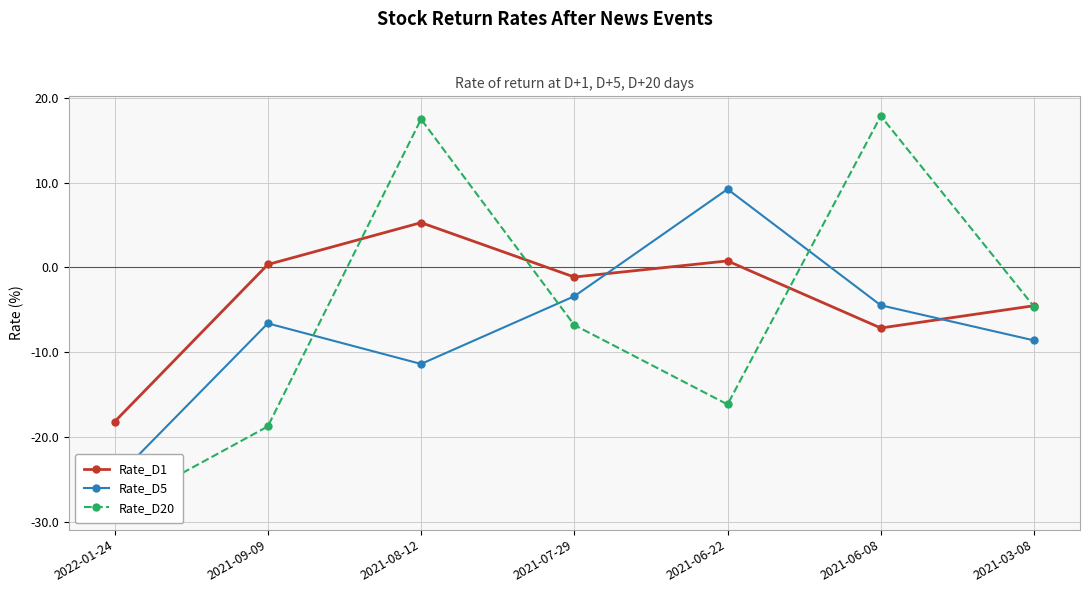

At which label does Rate_D5 reach its minimum?

2022-01-24